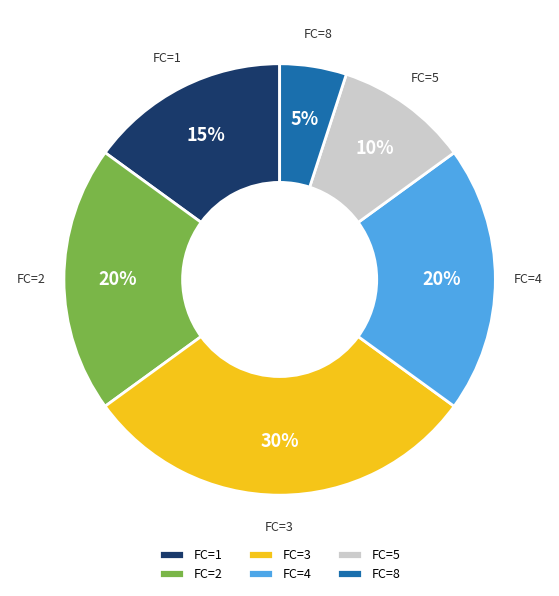

How many segments does this pie chart have?

6